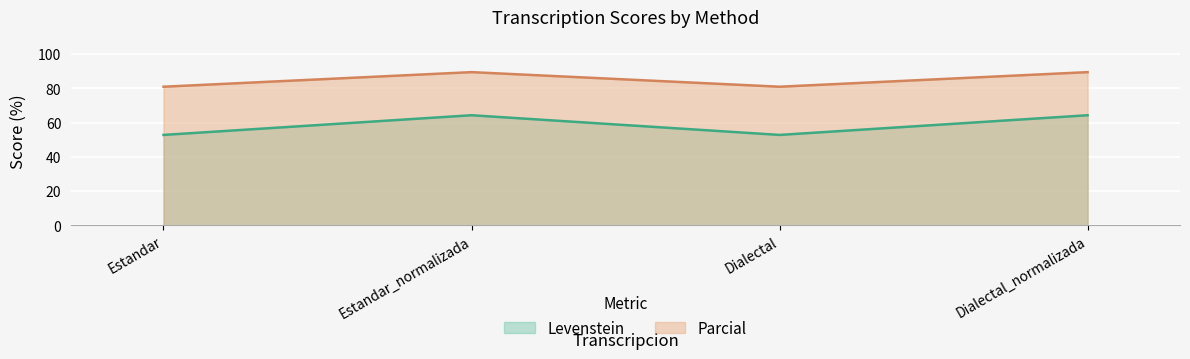

Reading right to left, what are all the values shown in this chart?

Levenstein: Dialectal_normalizada=64.3	Dialectal=52.8	Estandar_normalizada=64.3	Estandar=52.8
Parcial: Dialectal_normalizada=89.5	Dialectal=81.0	Estandar_normalizada=89.5	Estandar=81.0